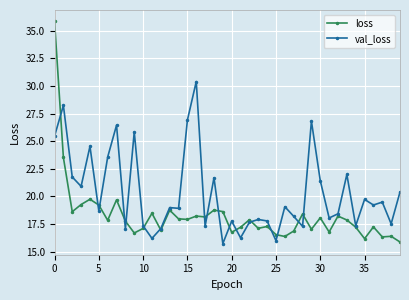

List the series in order of their peak value, highest first.

loss, val_loss